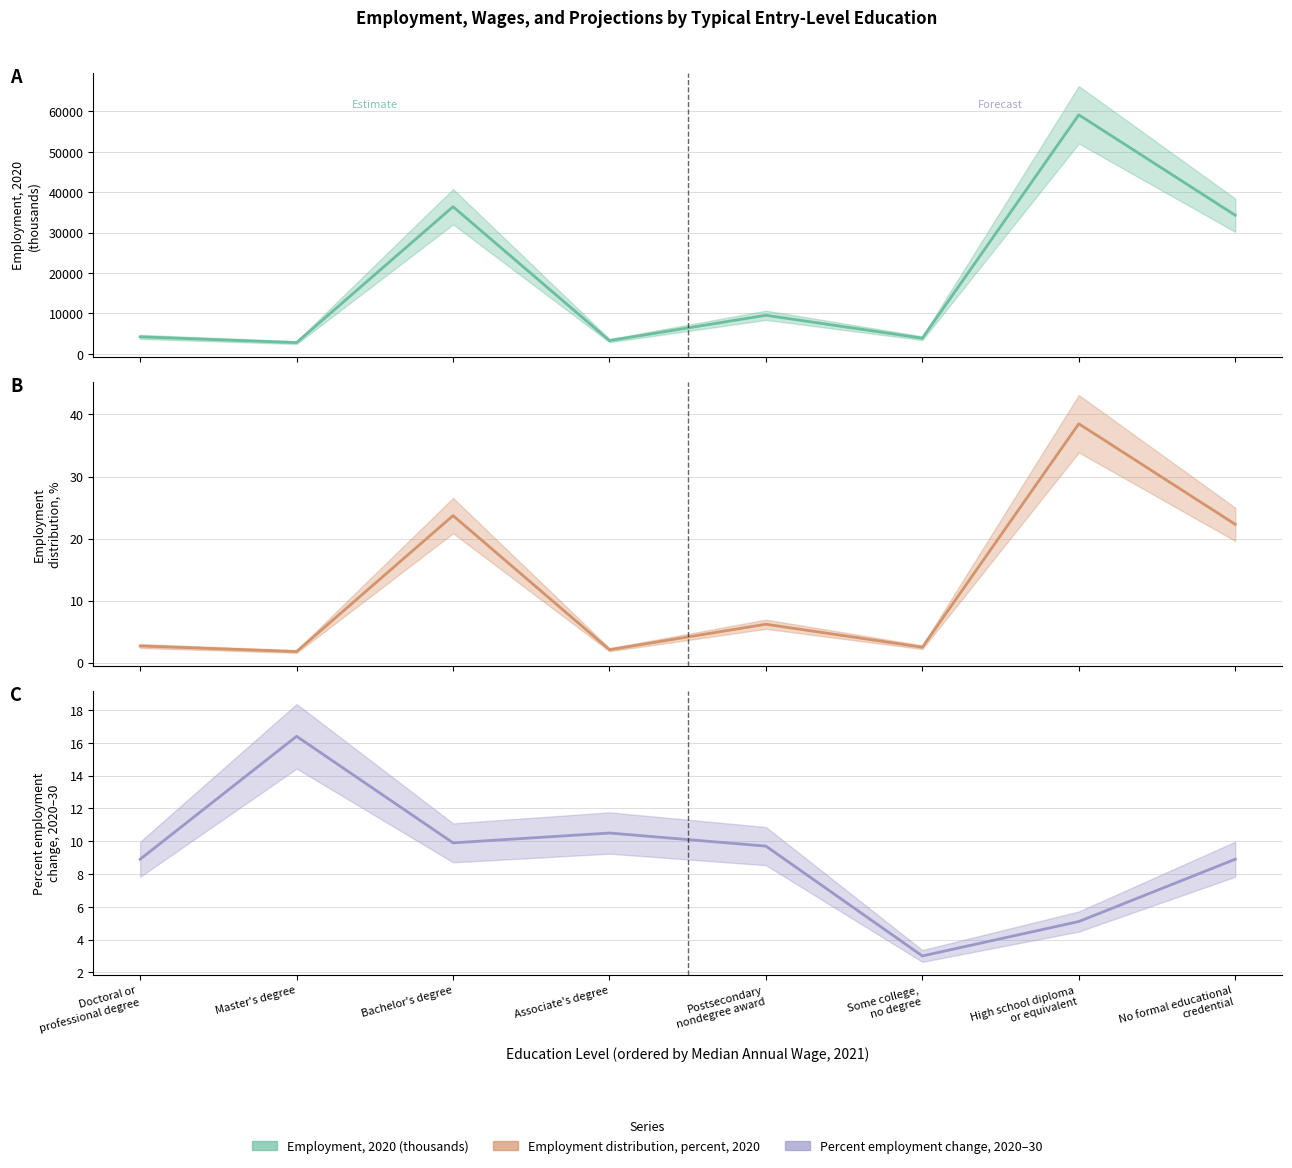

Is this an area chart (filled region under the line)?

No